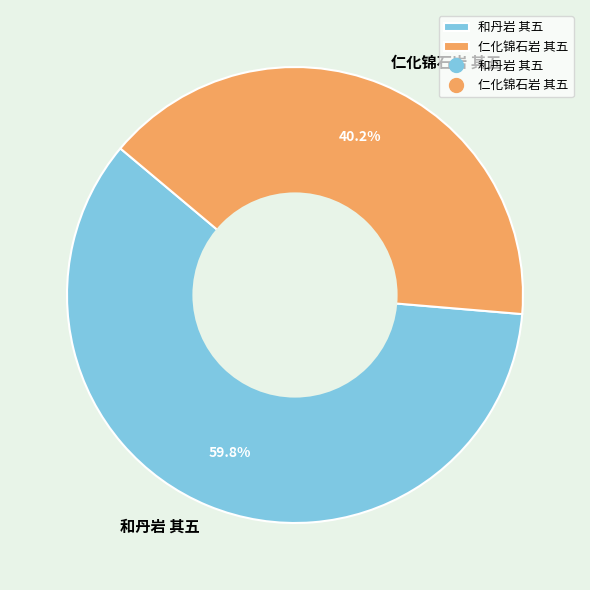

Between 仁化锦石岩 其五 and 和丹岩 其五, which is larger?

和丹岩 其五